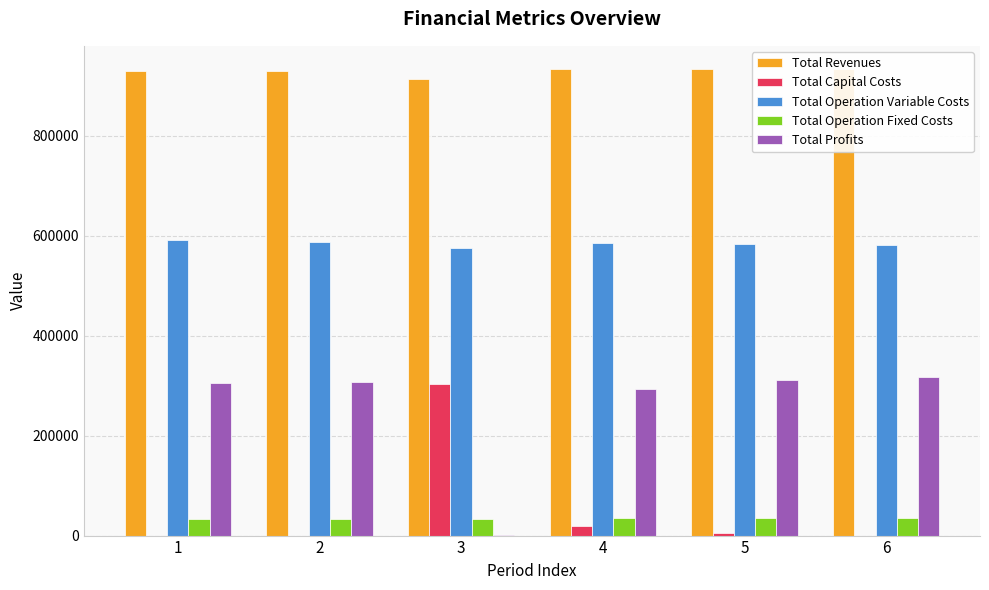

Which category has the lowest value across all series?

1